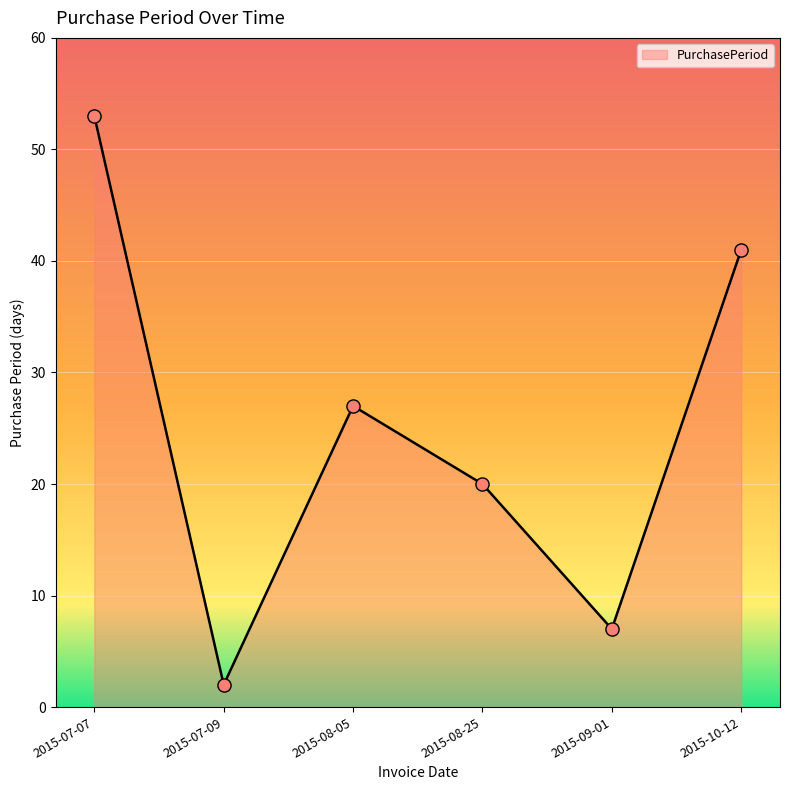

What is the change in value from 2015-07-09 to 2015-10-12?

+39